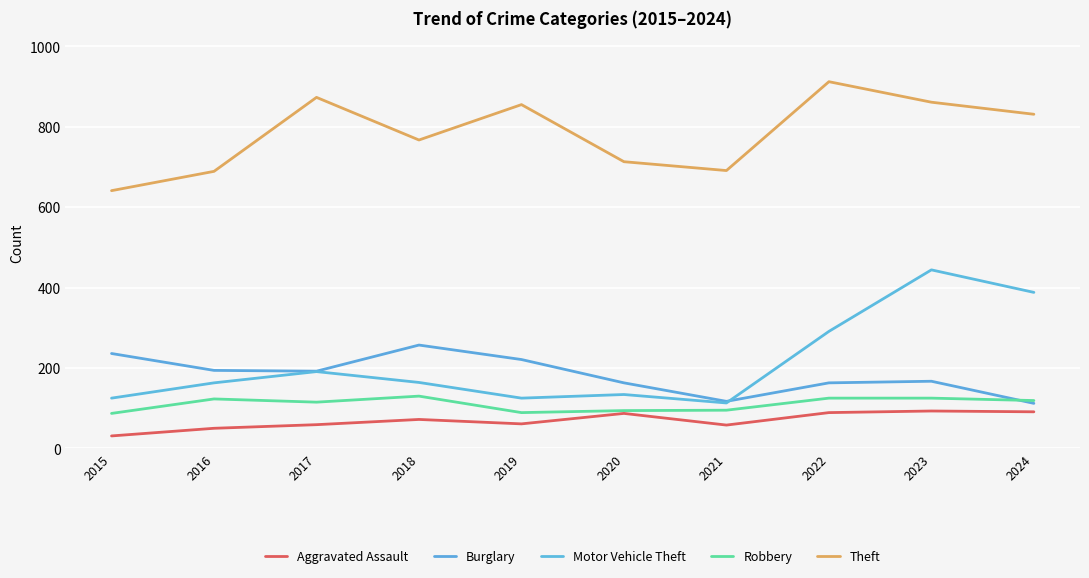

Rank the series by their maximum value, from highest to lowest.

Theft, Motor Vehicle Theft, Burglary, Robbery, Aggravated Assault